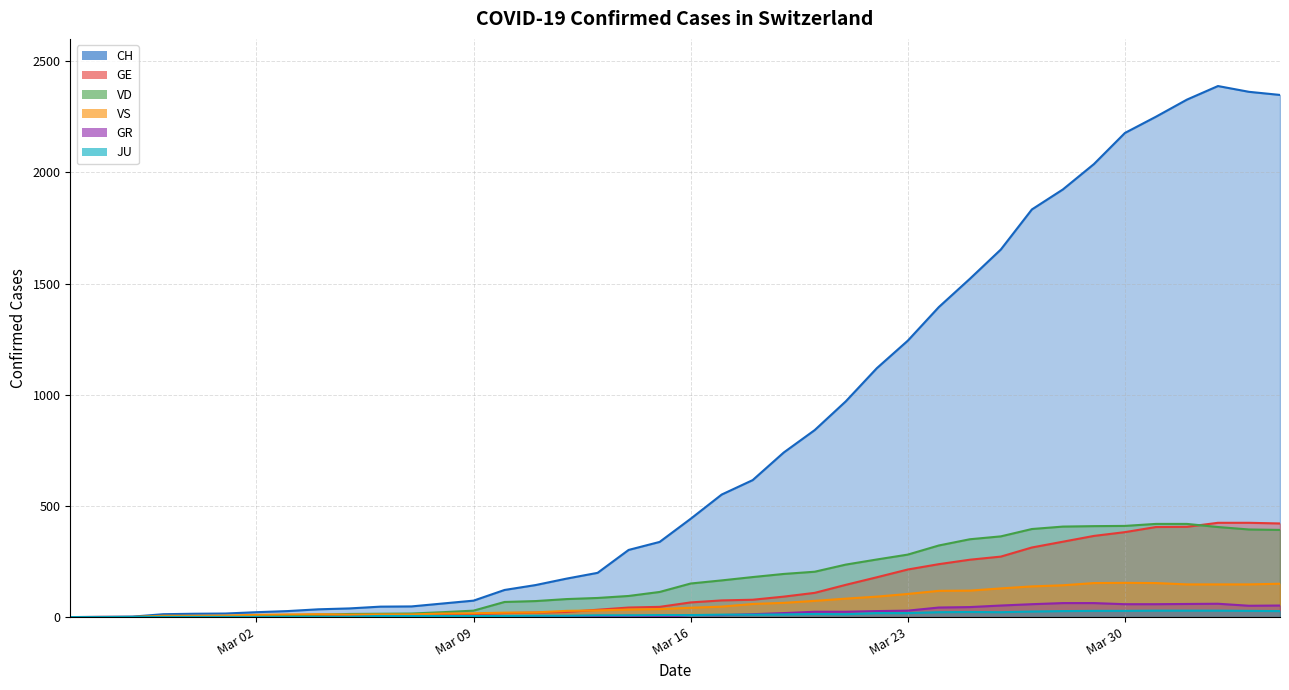

What are all the series names shown in the legend?

CH, GE, GR, JU, VD, VS